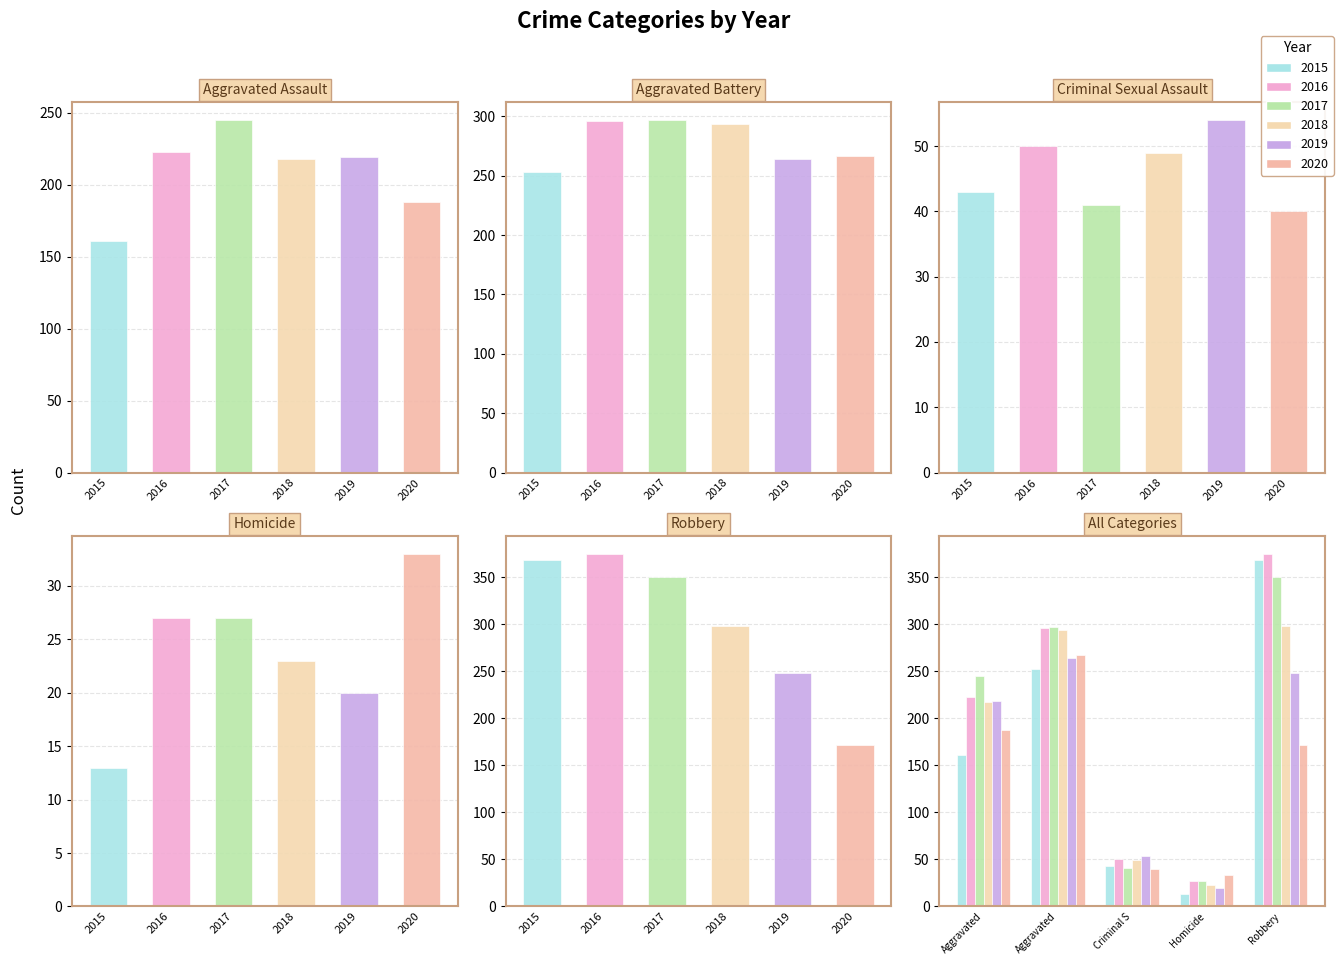

Reading right to left, what are all the values shown in this chart?

2015: 369	13	43	253	161
2016: 375	27	50	296	223
2017: 350	27	41	297	245
2018: 298	23	49	294	218
2019: 248	20	54	264	219
2020: 172	33	40	267	188